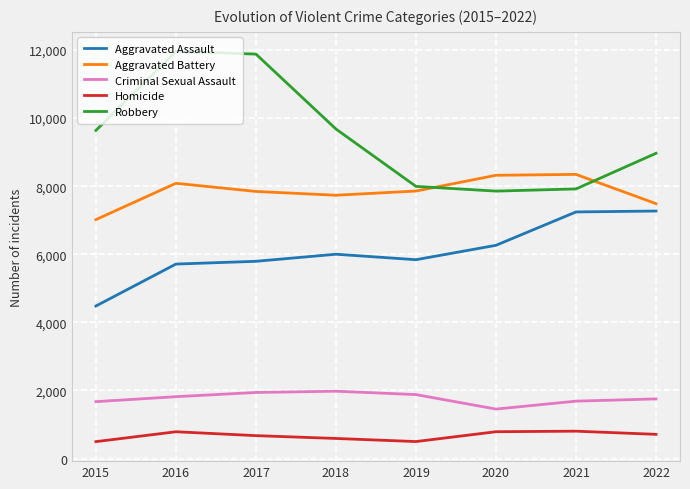

What is the difference between the maximum and second lowest values in the Robbery series?

4041